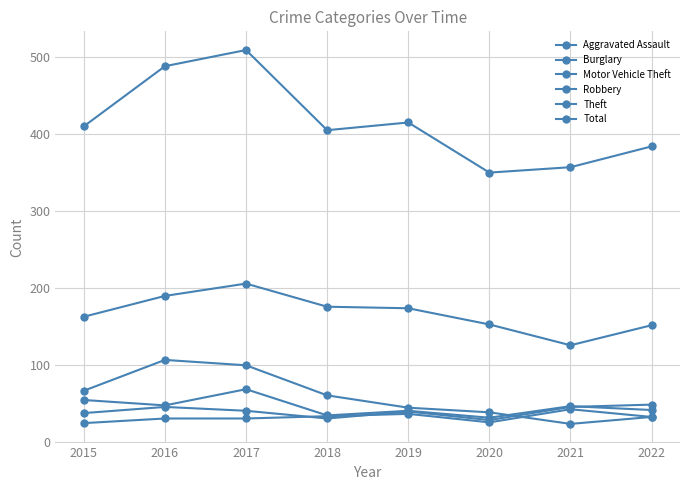

How many values in the Robbery series are below 47?

4